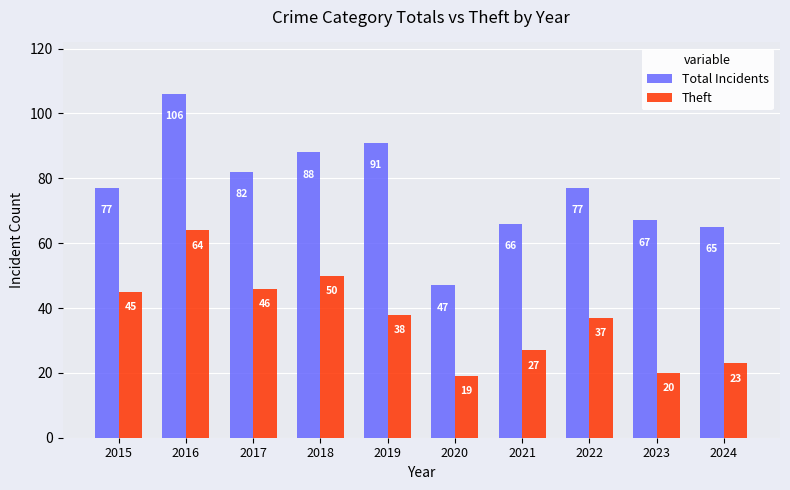

Is the value of Theft at 2015 greater than the value of Total Incidents at 2020?

No